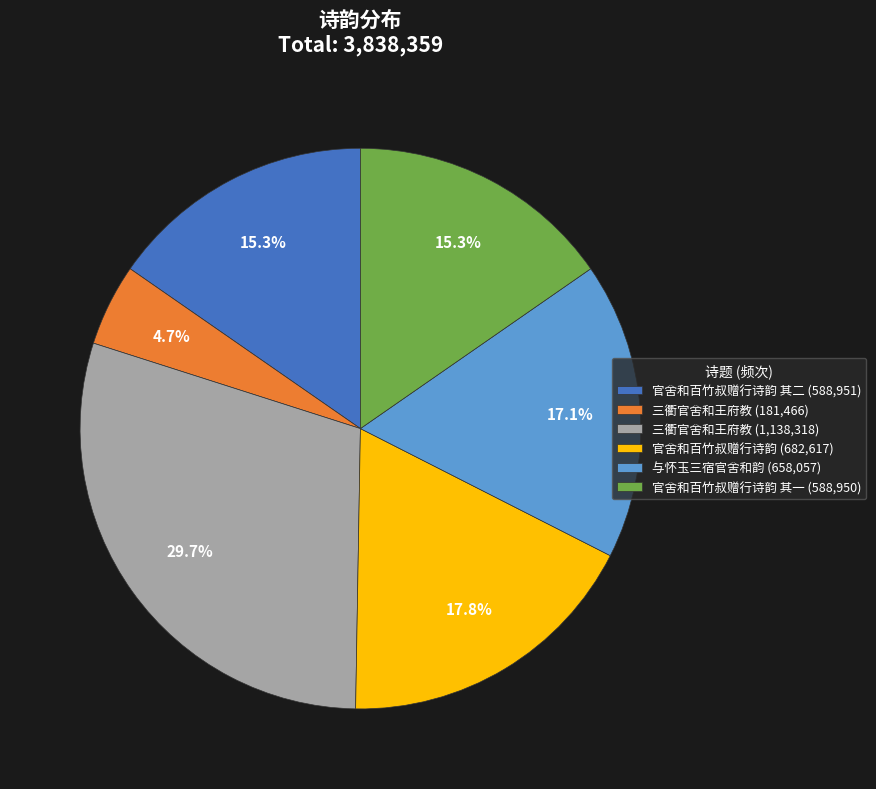

Does 三衢官舍和王府教 (181,466) represent more than half of the total?

No